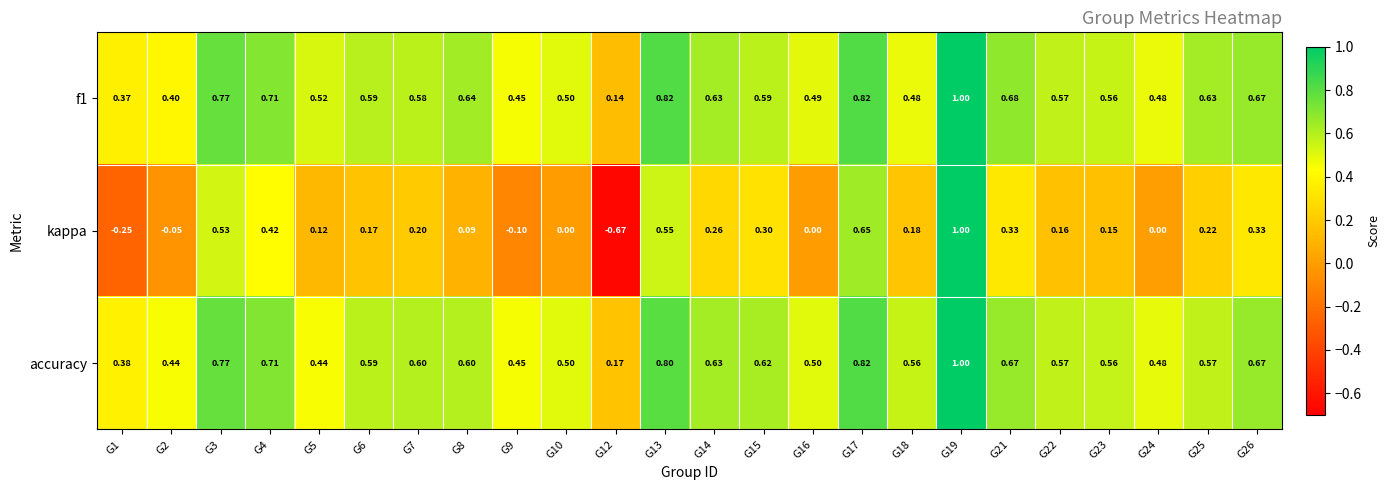

Which series has the largest range (max minus min)?

kappa